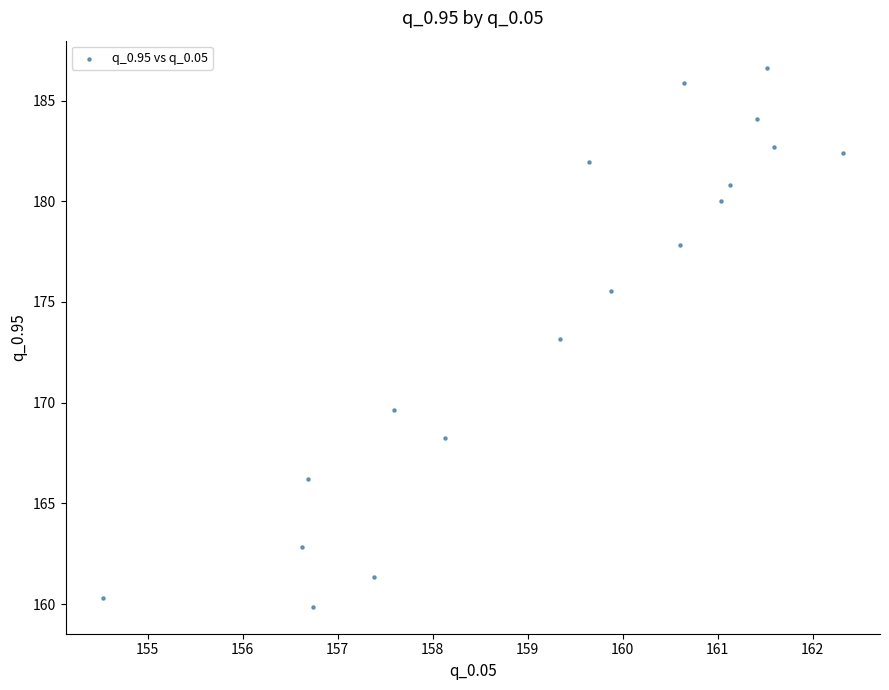

What is the range of X values (max minus min)?

7.8